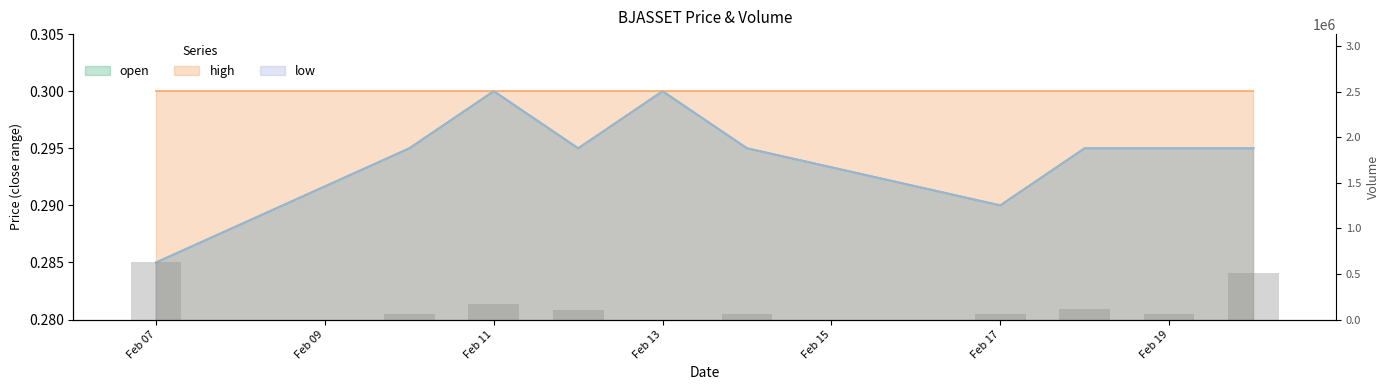

How many data points are less than 100000?

5